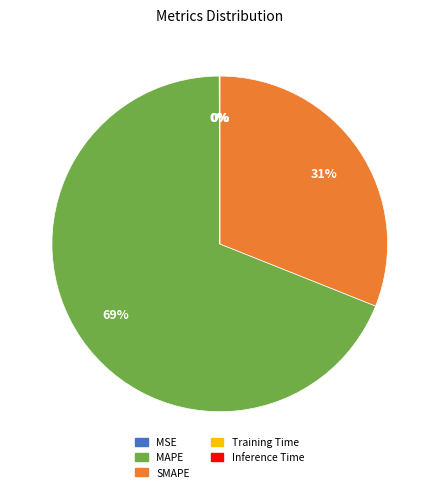

Is SMAPE the majority of the pie?

No